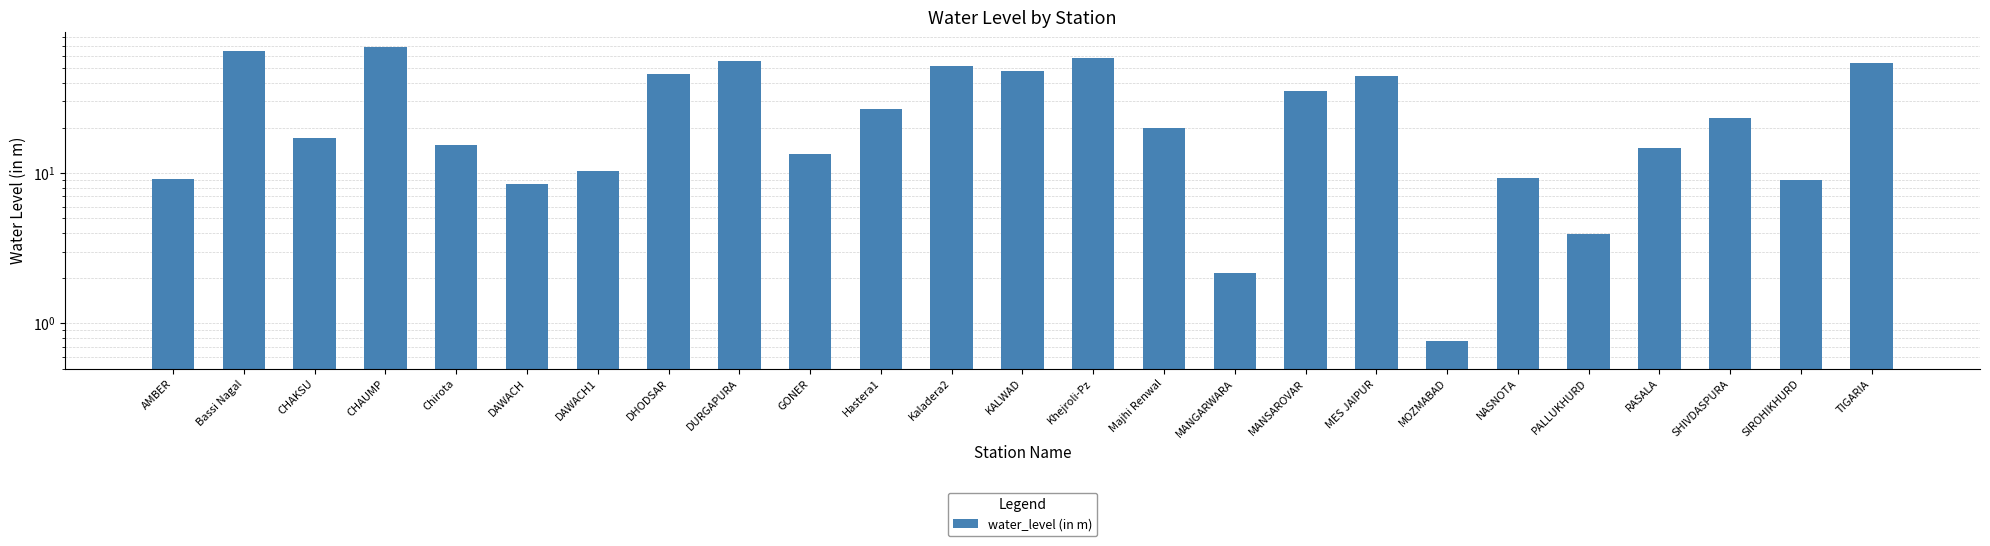

What is the sum of the values at Chirota and SIROHIKHURD?

24.4